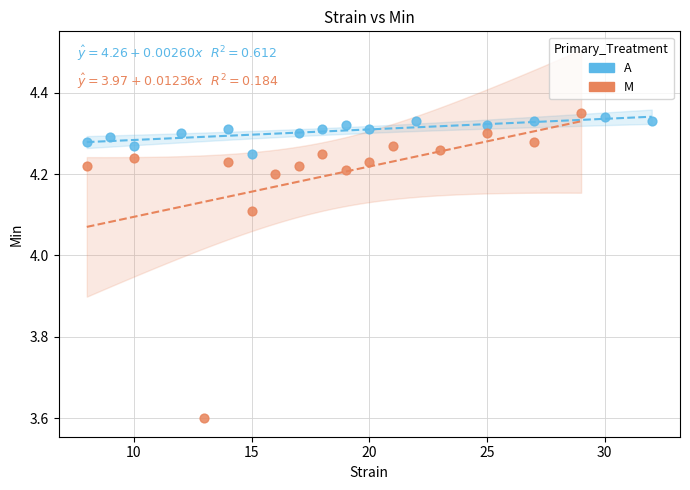

Which series contains the lowest Y value?

M